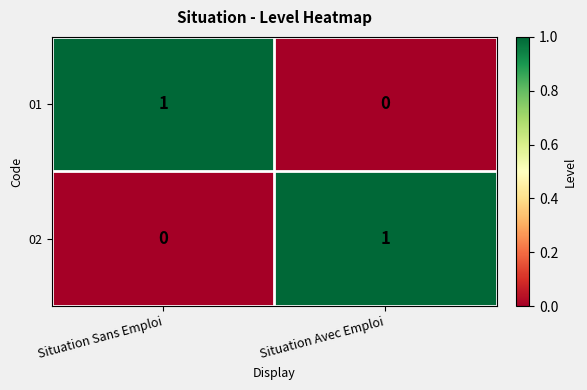

How many positive values does the 01 series have?

1